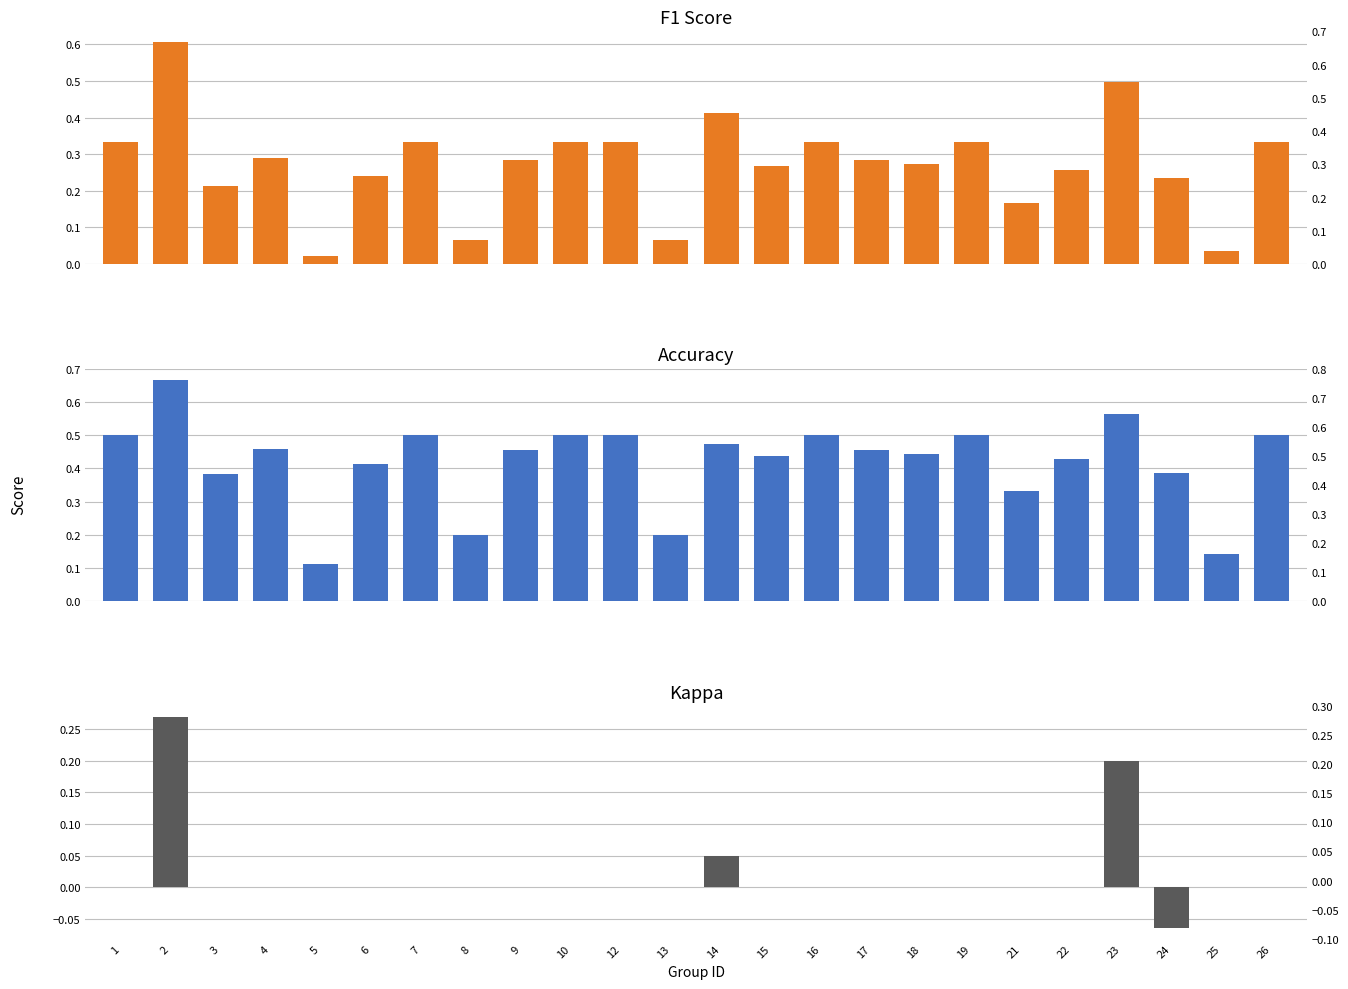

What is the difference between the accuracy values at 17 and 13?

0.3